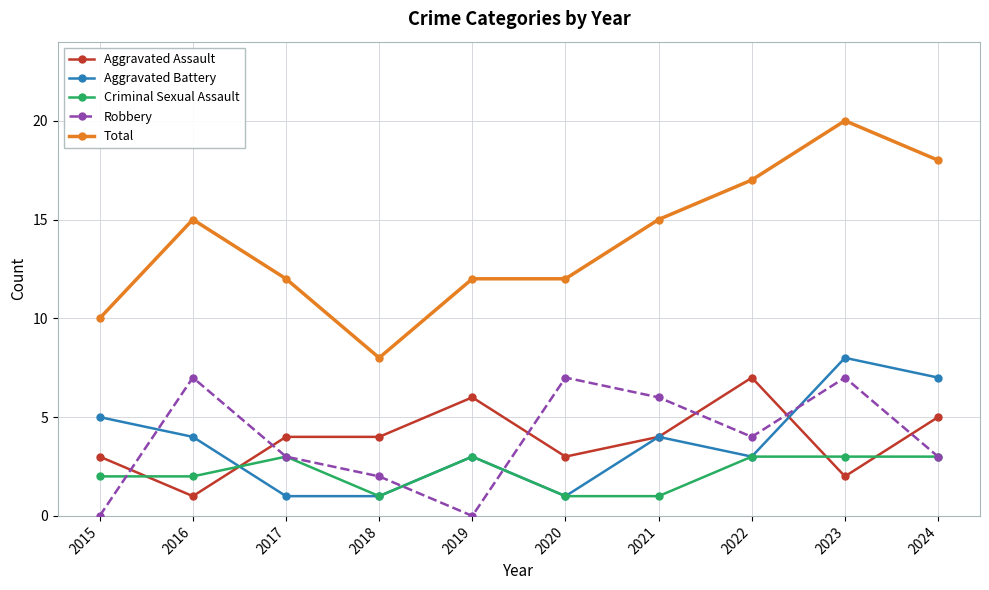

Count the number of data series in this chart.

5